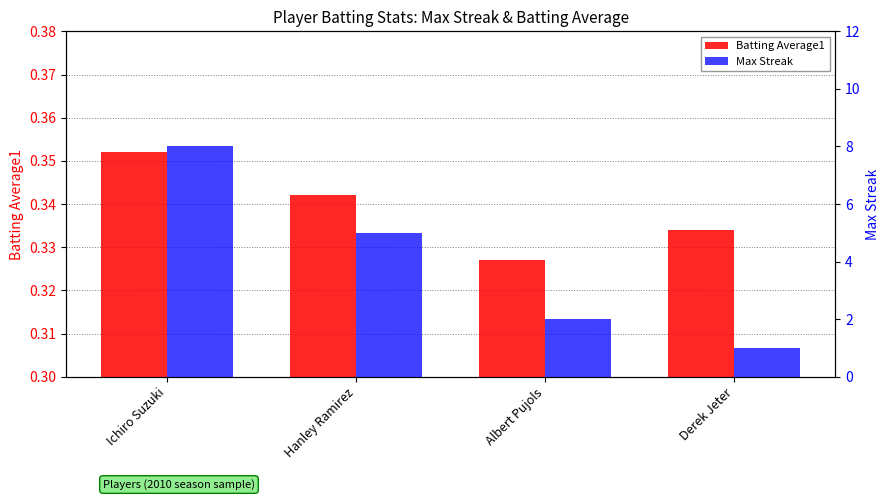

Which series has the largest total across all categories?

Max Streak